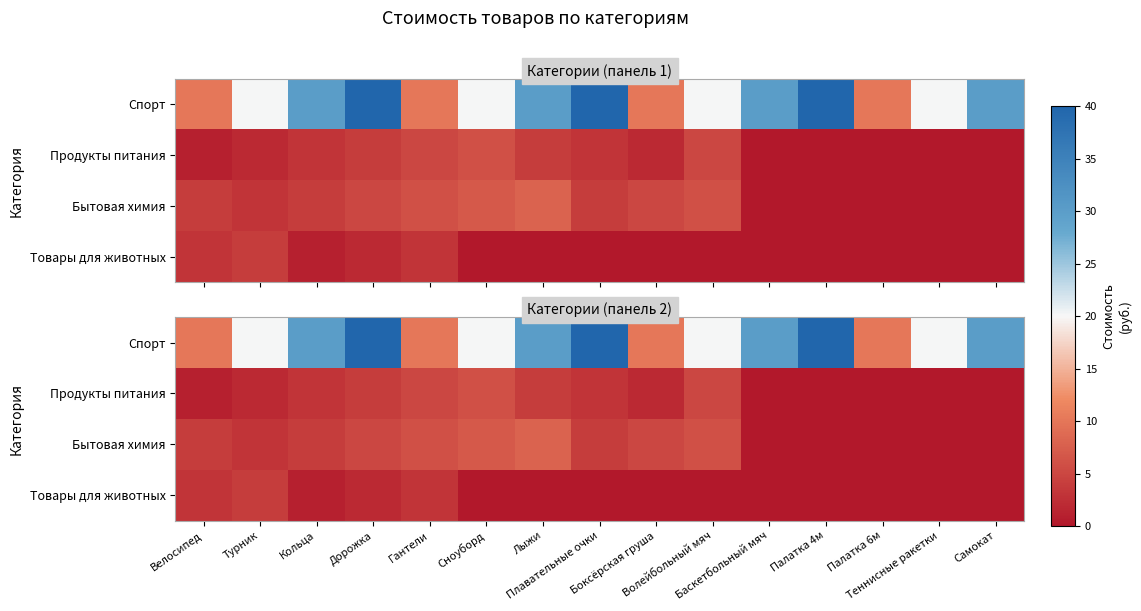

True or false: Бытовая химия has a value of 6 at Кольца.

False